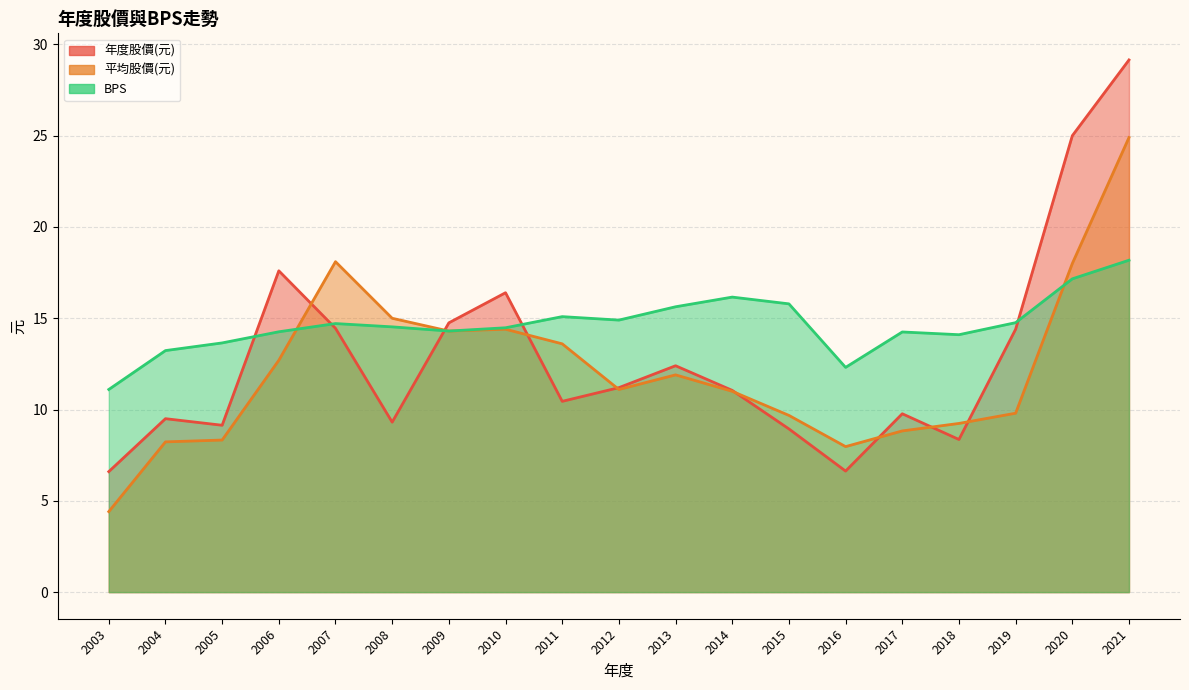

How many lines are shown in the chart?

3